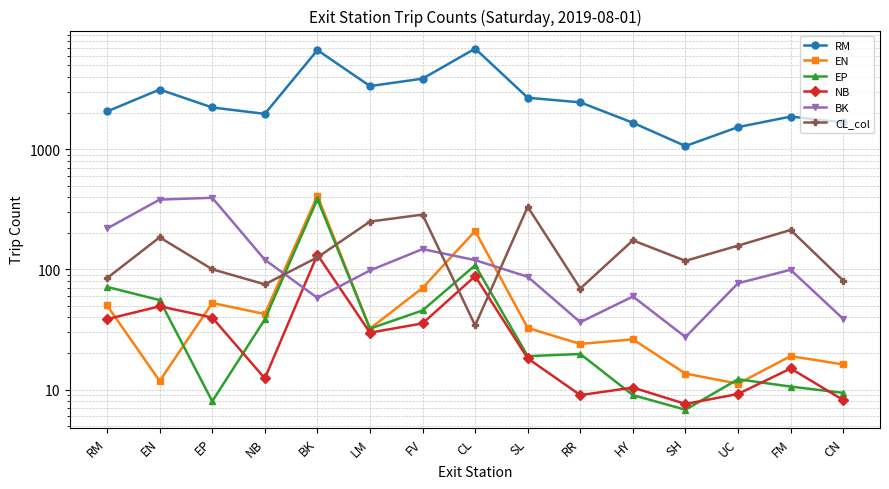

What is the smallest value displayed?

6.8